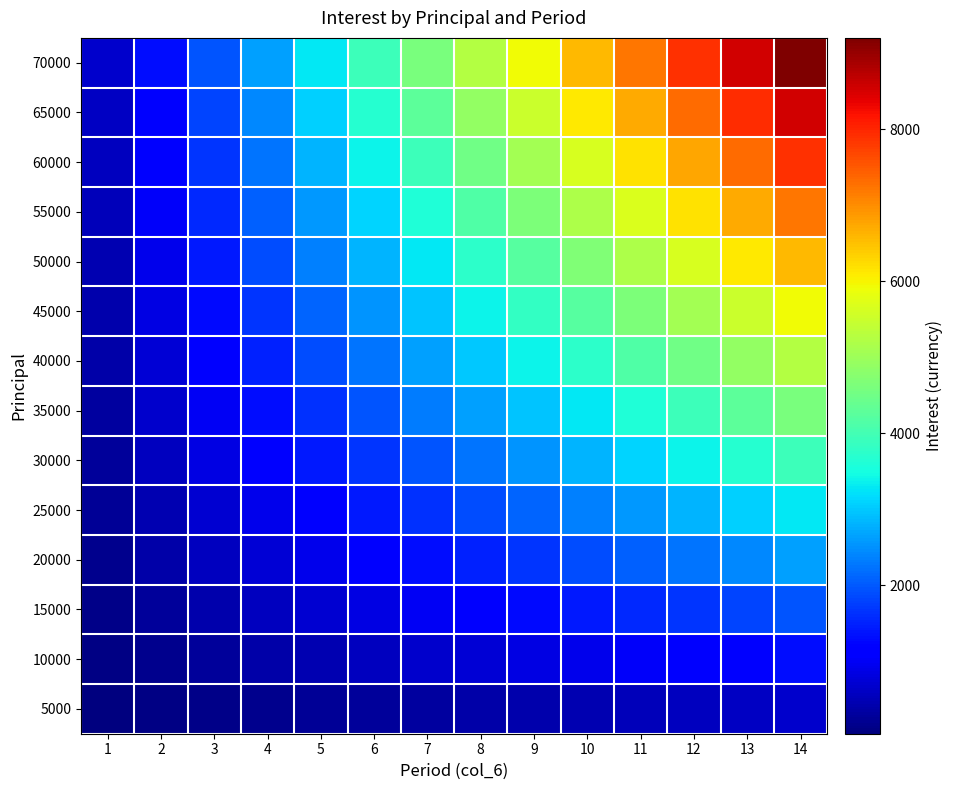

List the series in order of their peak value, lowest first.

5000, 10000, 15000, 20000, 25000, 30000, 35000, 40000, 45000, 50000, 55000, 60000, 65000, 70000